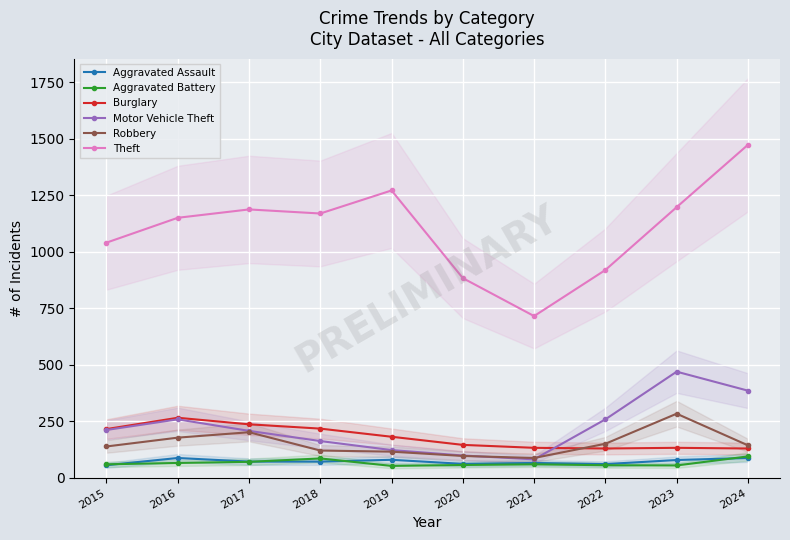

How many lines are shown in the chart?

6